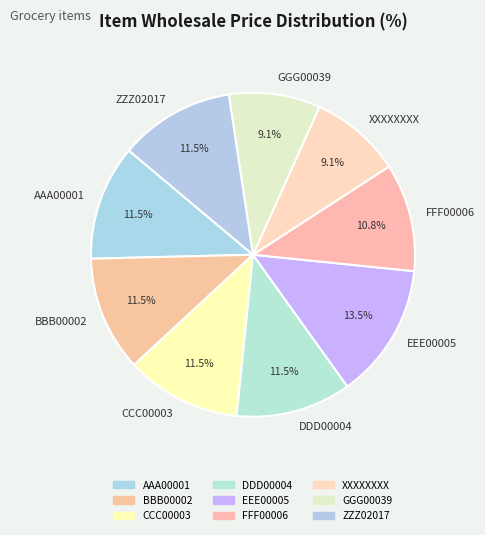

How many slices are in this pie chart?

9